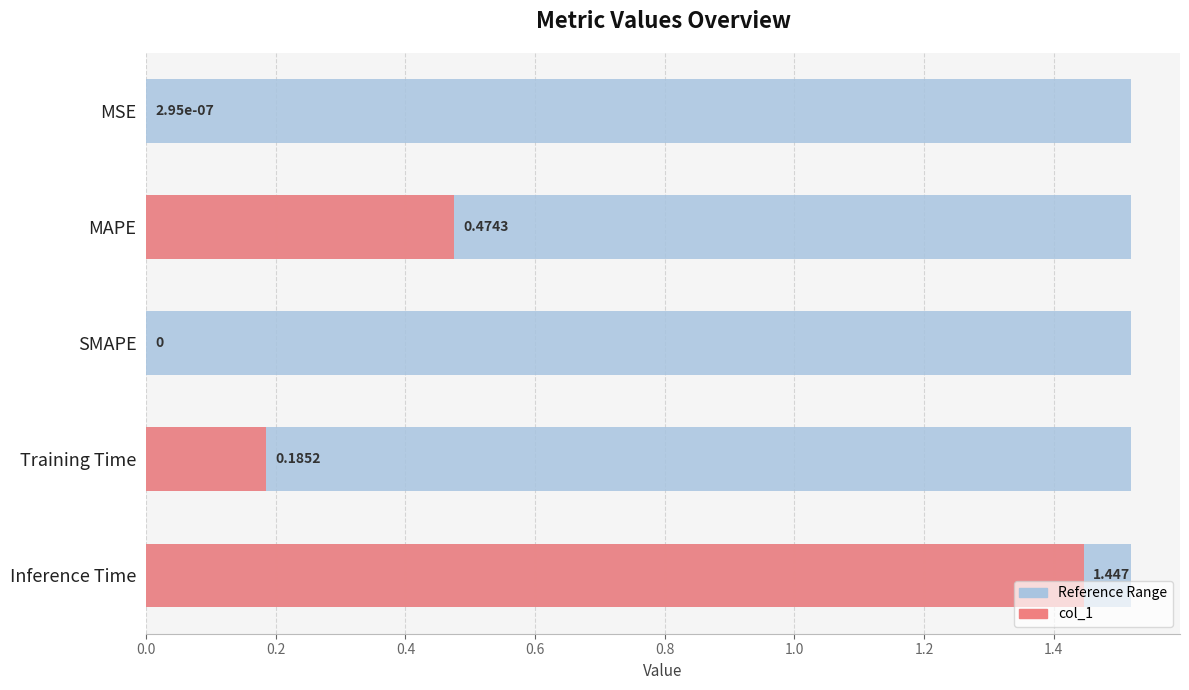

How many bars are there in total?

5